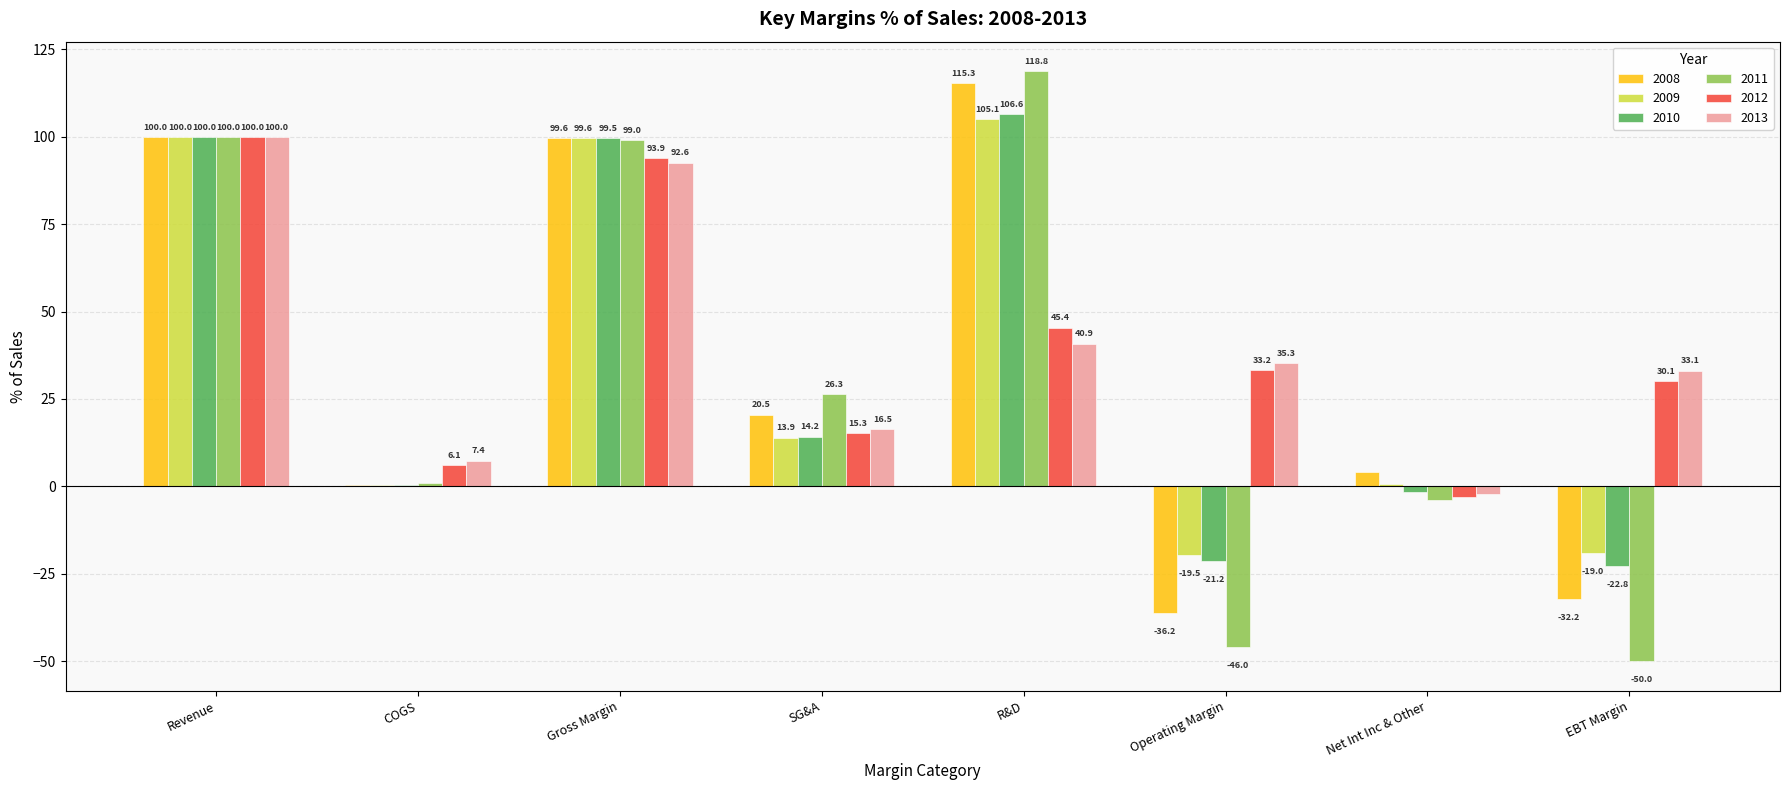

The 2009 series shows 135.6 at Revenue. True or false?

False